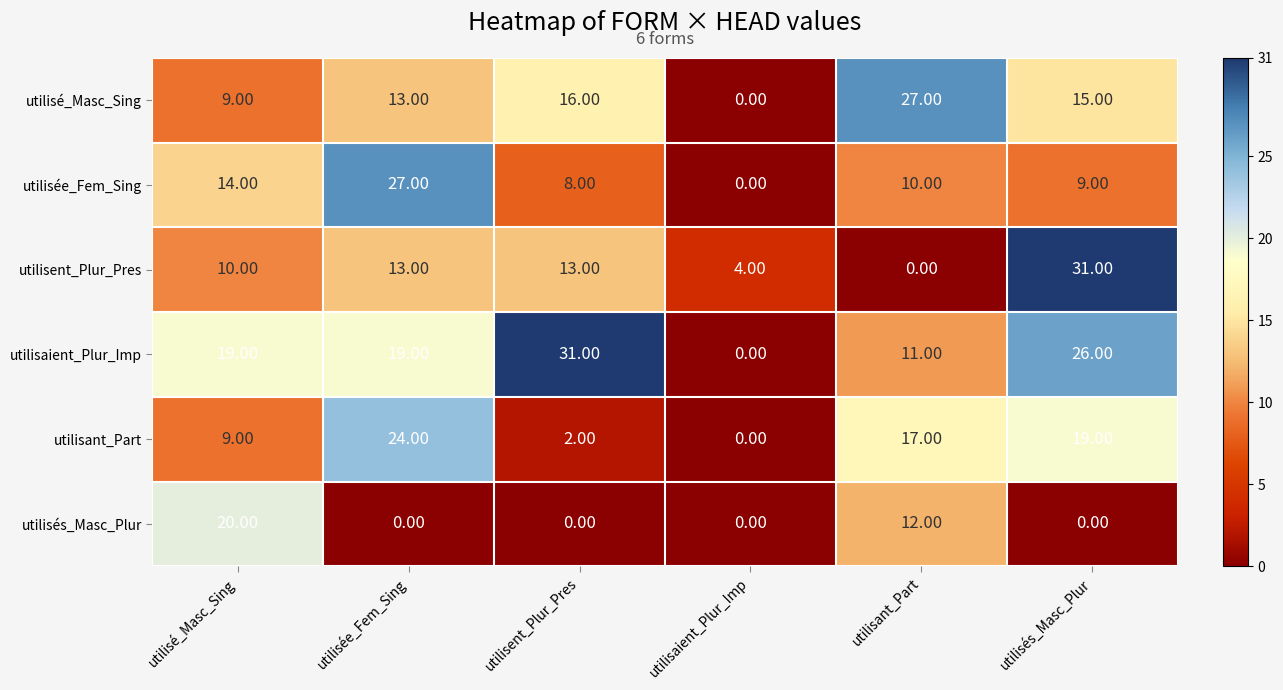

What is the maximum value shown in the chart?

31